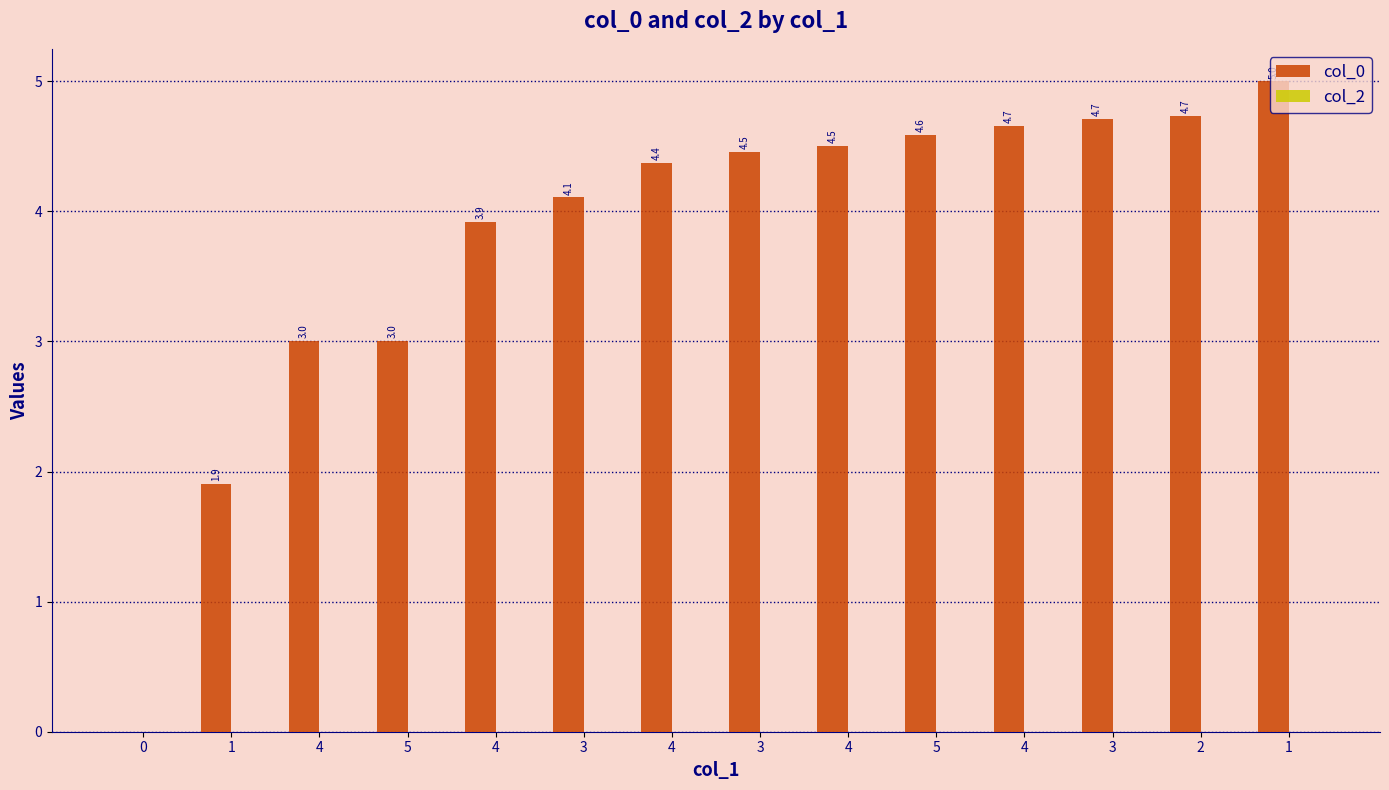

What is the label of the 14th bar from the left?

1